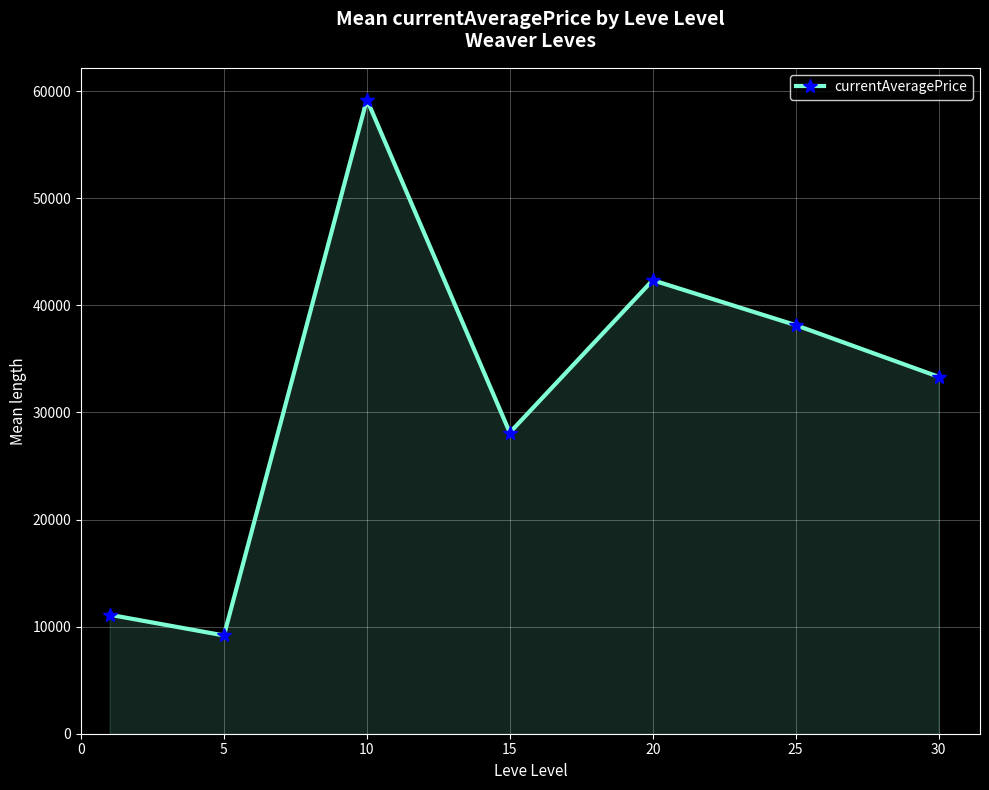

What is the smallest value displayed?

9178.6